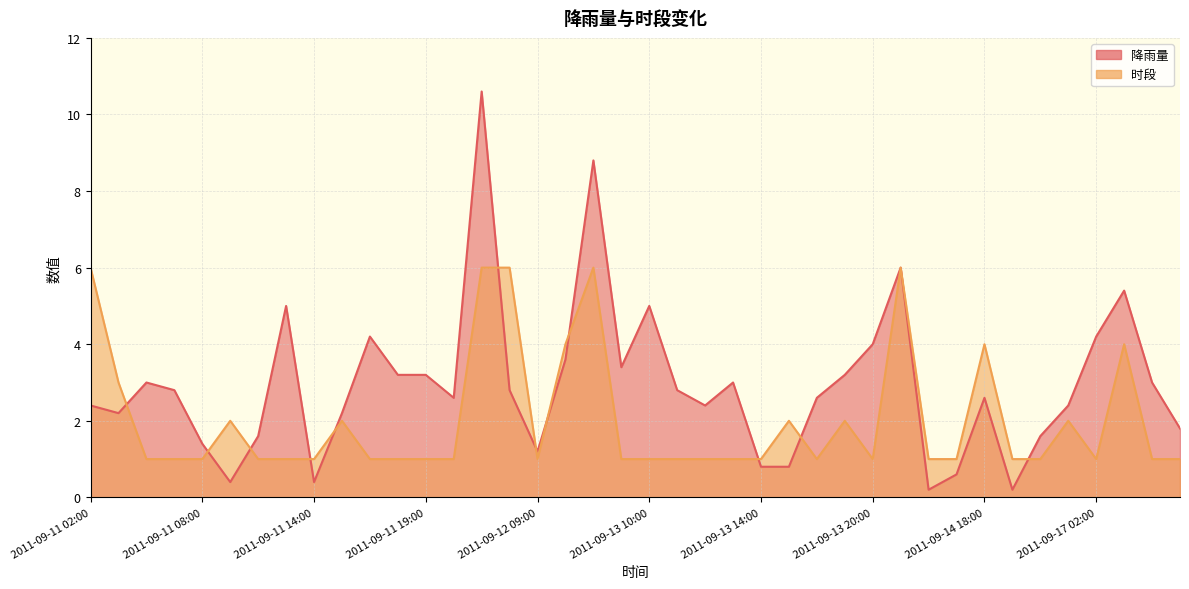

What is the total value across all series at 2011-09-13 08:00?

14.8